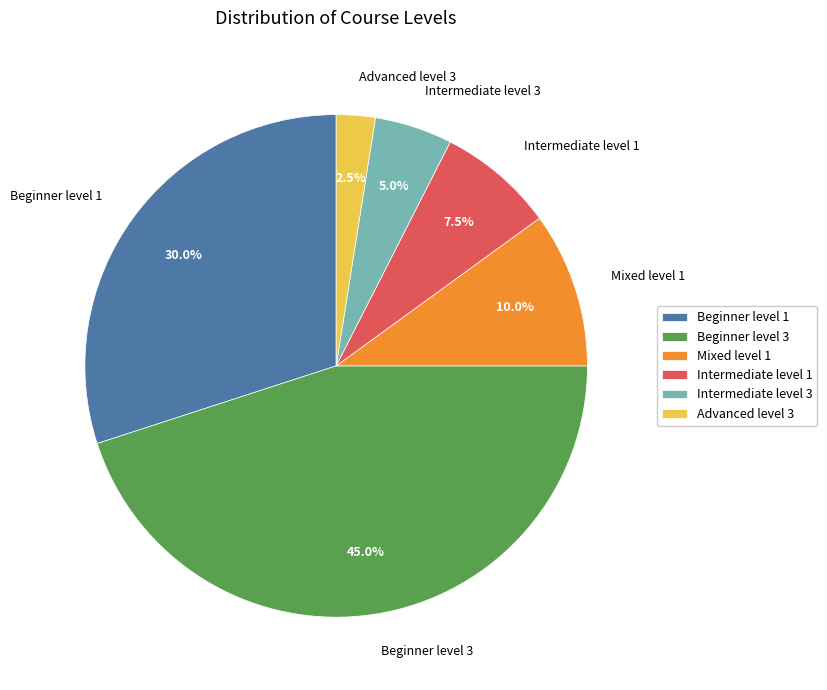

Which category has the smallest portion of the pie?

Advanced level 3